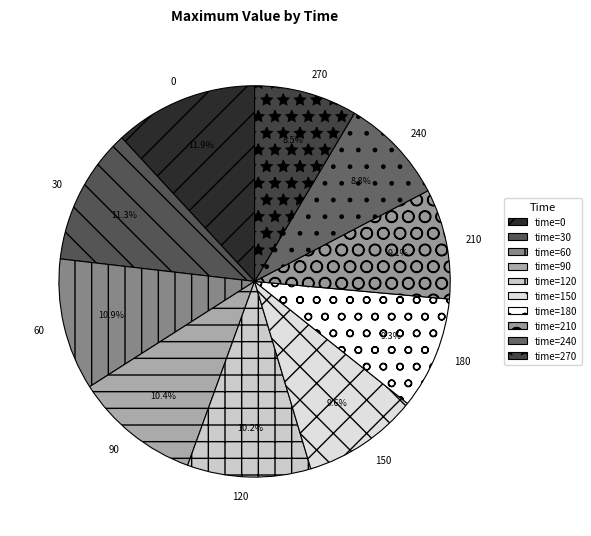

Count the number of slices in the pie.

10